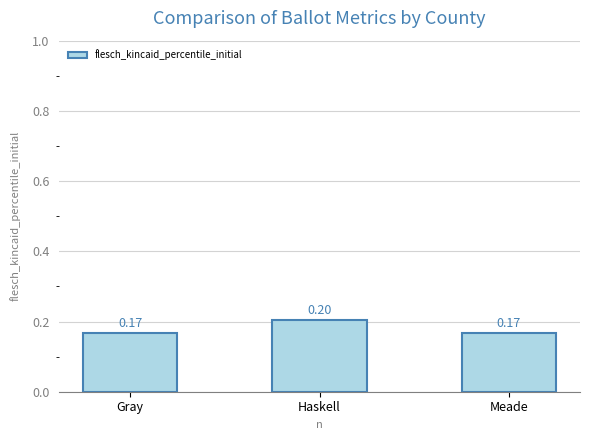

What is the label of the 1st bar from the left?

Gray